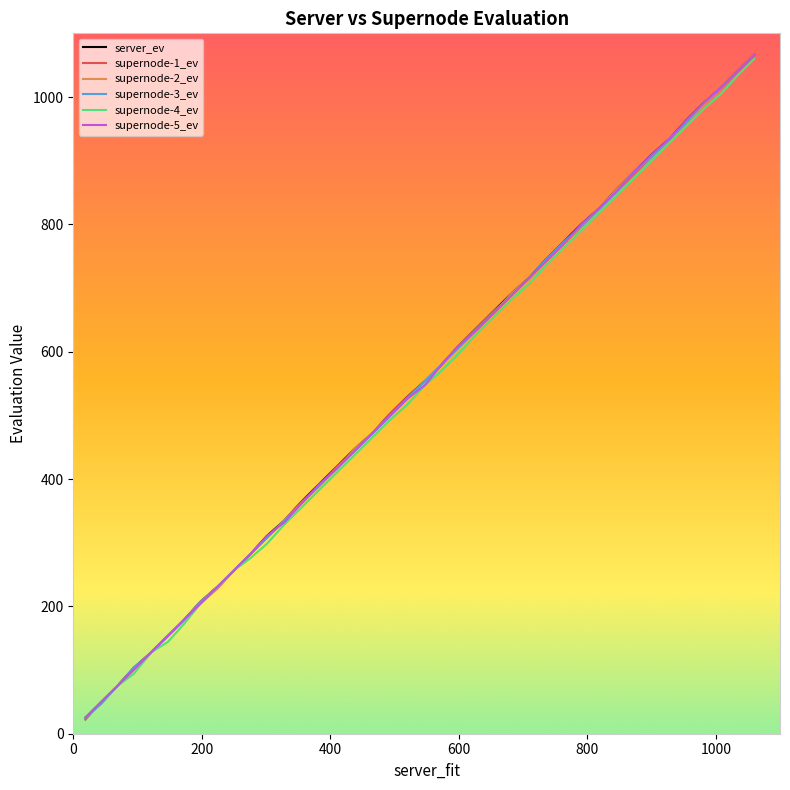

What is the greatest value displayed?

1066.2